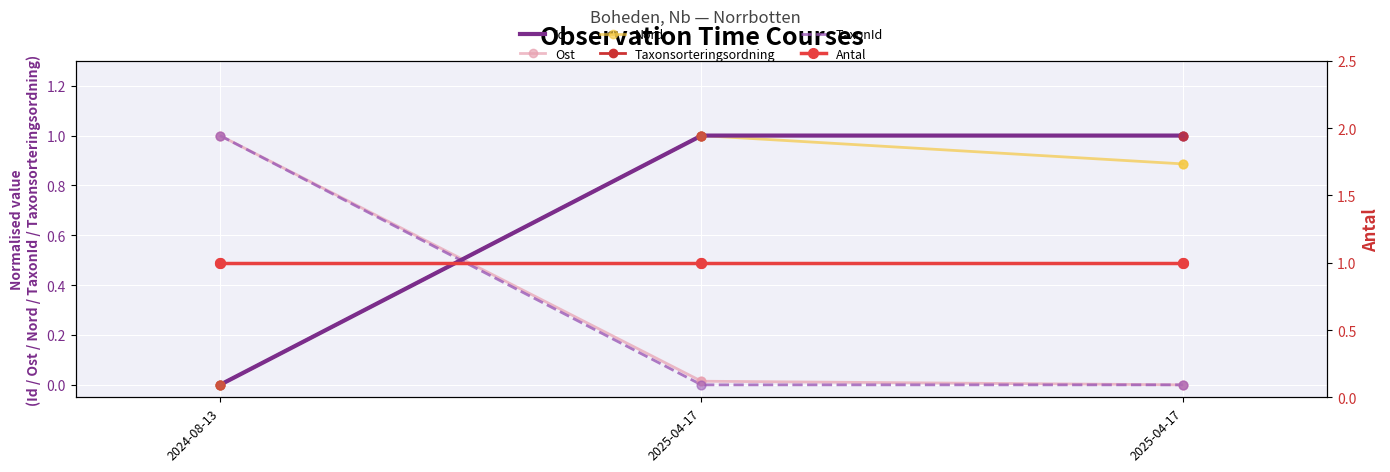

Which series has the largest total across all categories?

Antal